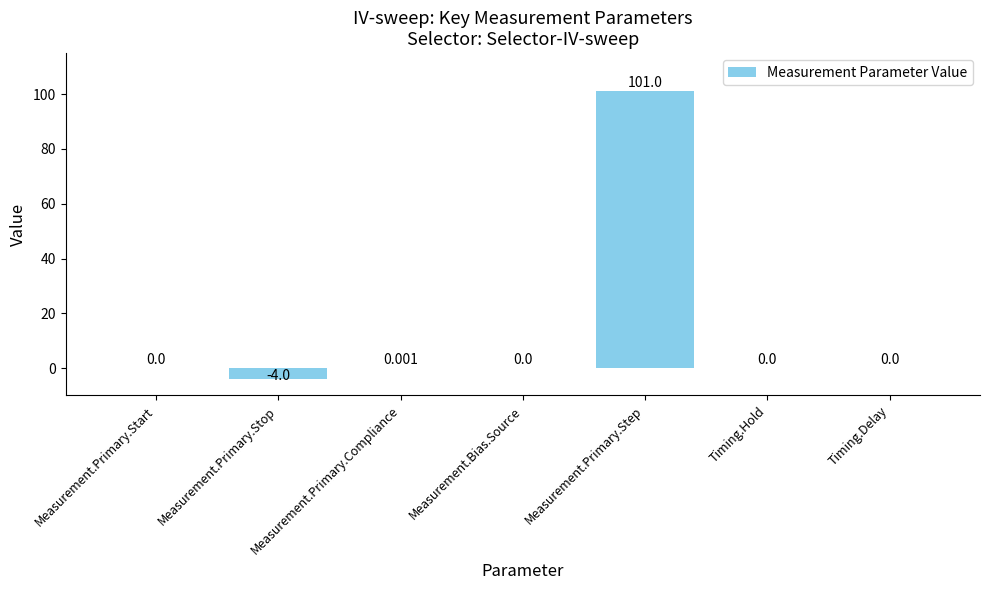

Between Measurement.Primary.Step and Measurement.Primary.Compliance, which is larger?

Measurement.Primary.Step